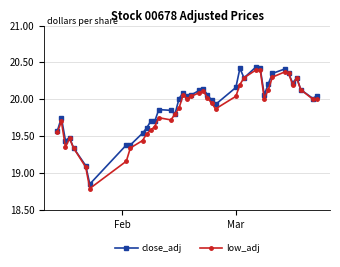

What are all the series names shown in the legend?

close_adj, low_adj